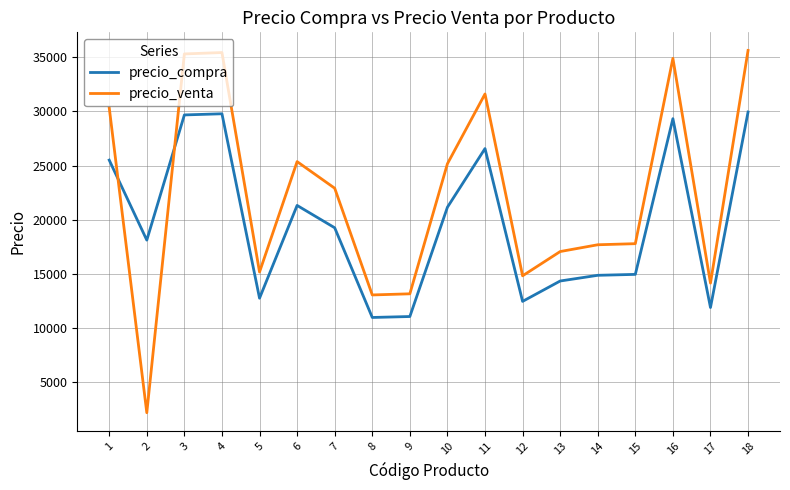

What are all the series names shown in the legend?

precio_compra, precio_venta